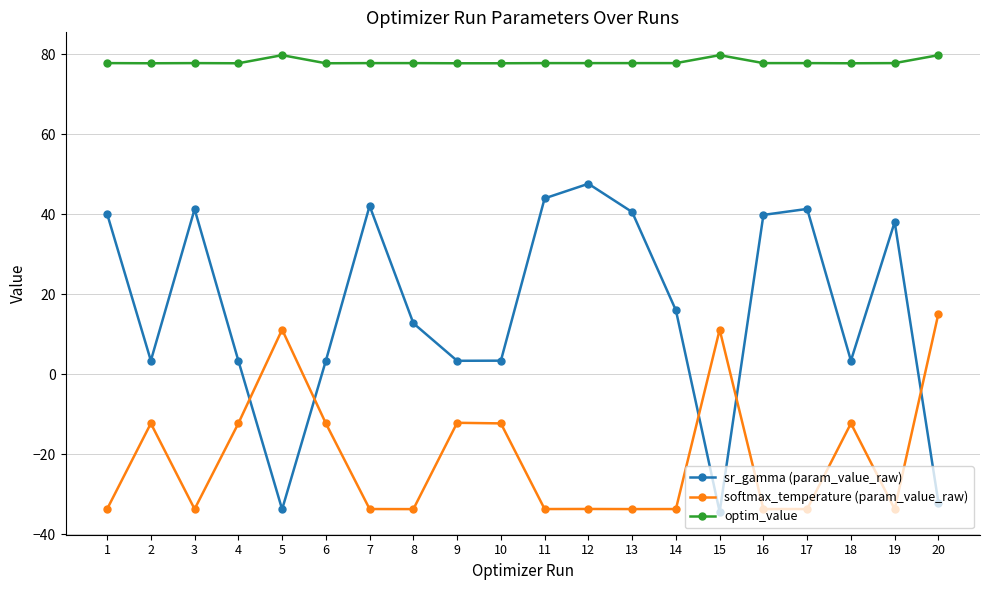

What is the sum of the sr_gamma (param_value_raw) values at 17 and 9?

44.6